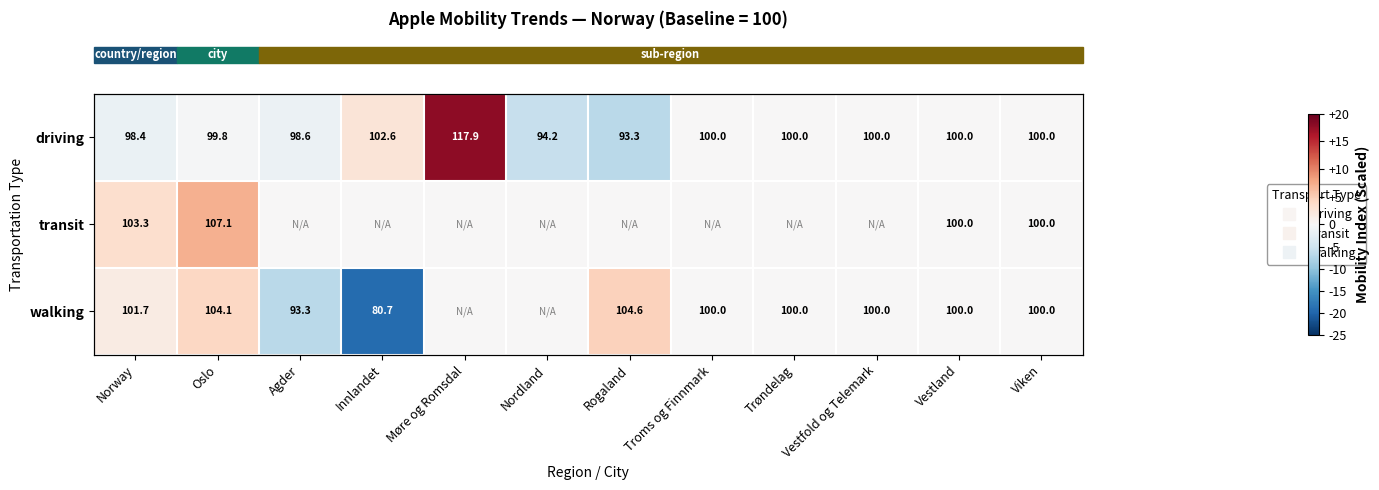

Which series has the widest spread of values?

driving